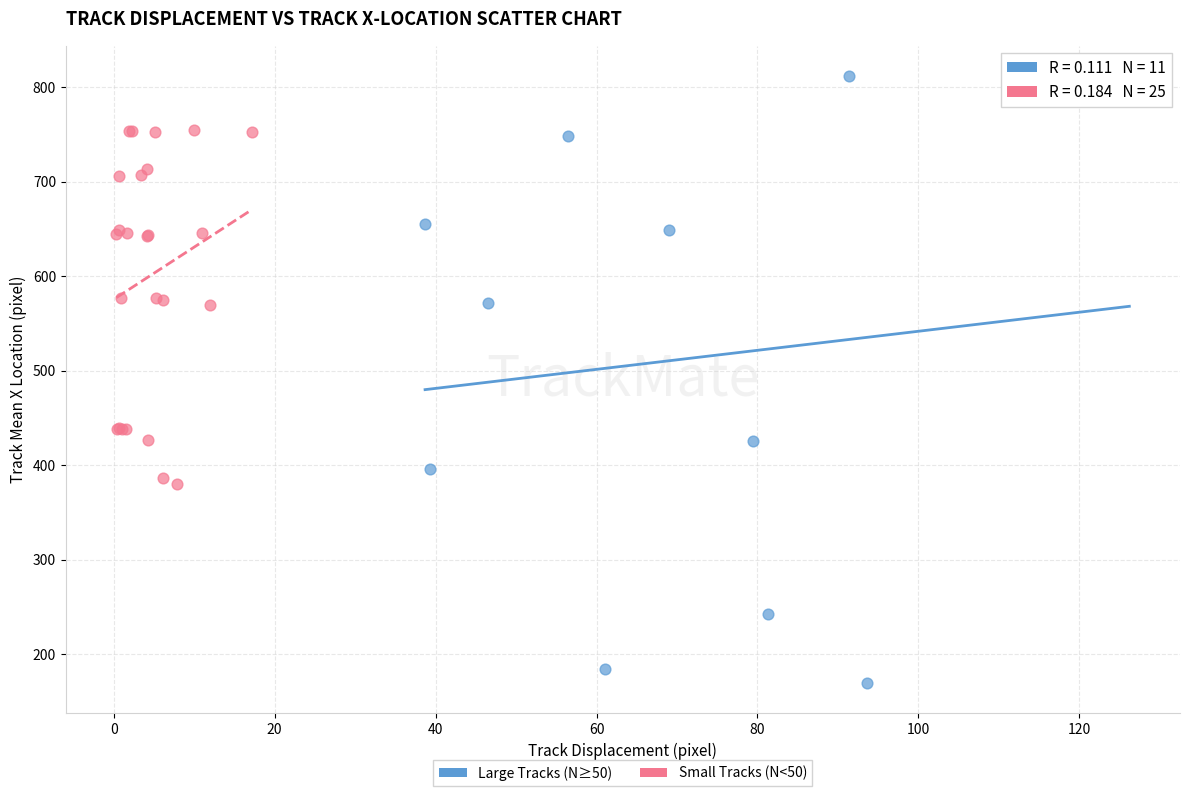

Which series contains the highest Y value?

Large Tracks (N≥50)